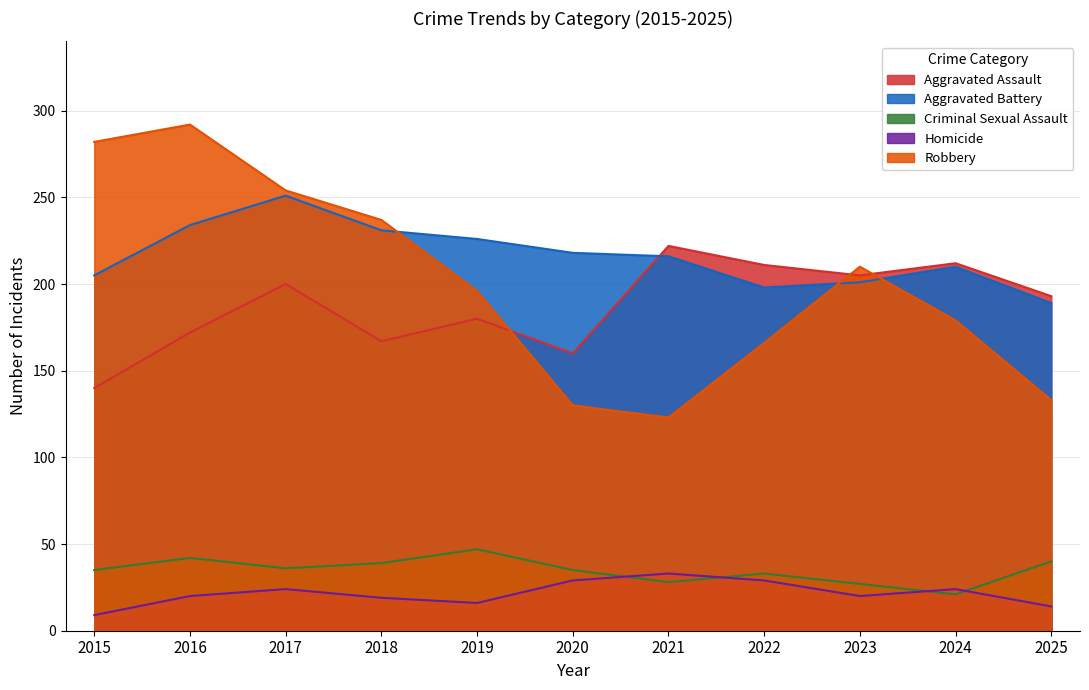

What is the value of the Homicide point at the 6th from the left?

29